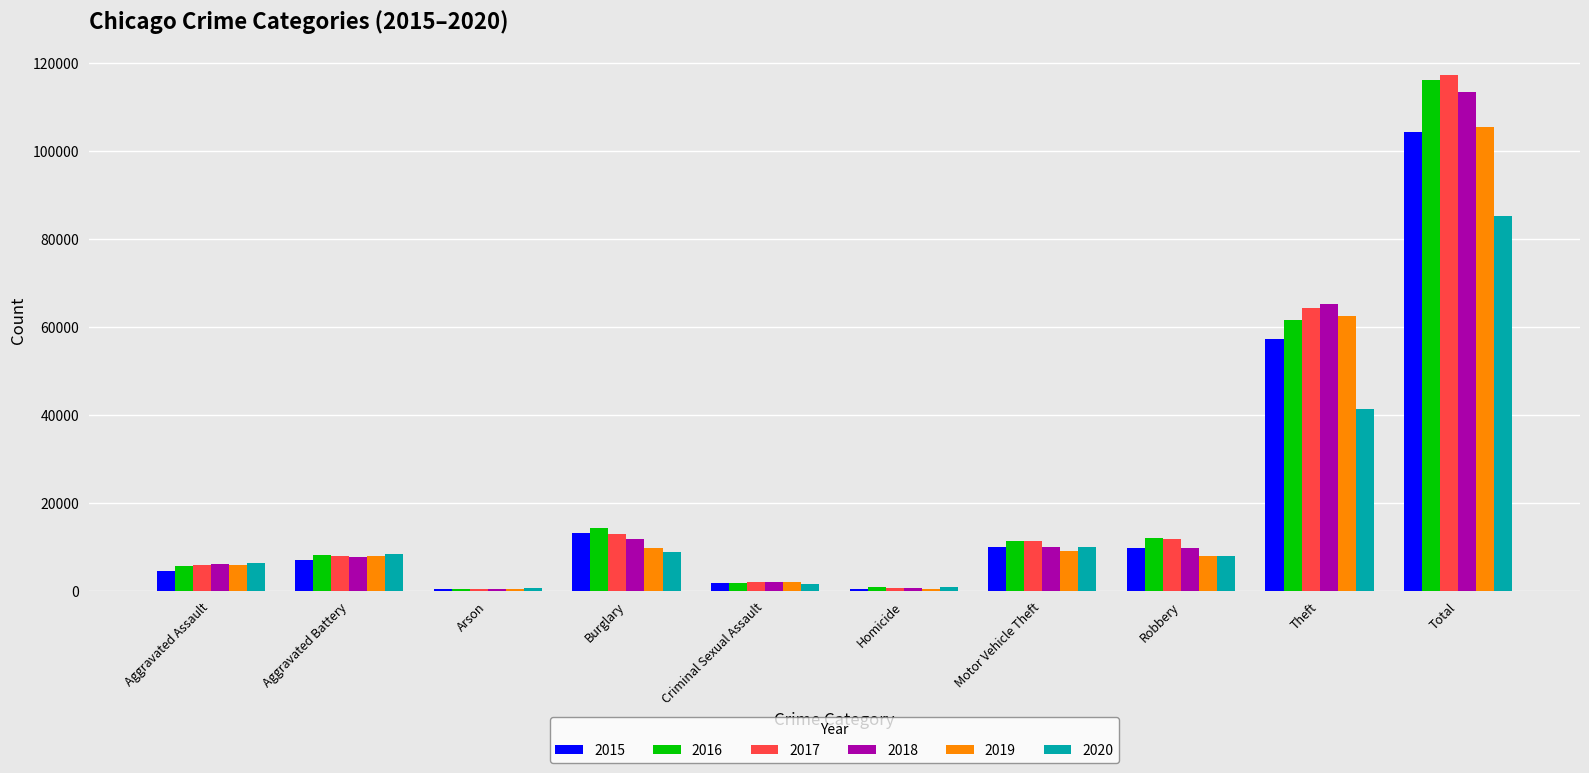

Are the bars horizontal?

No